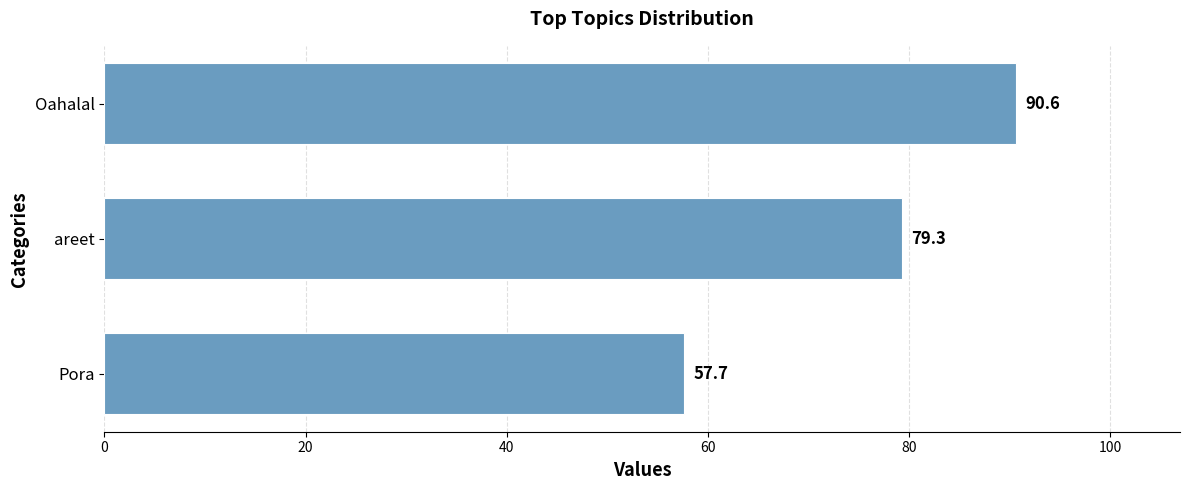

What is the sum of all values?

227.6